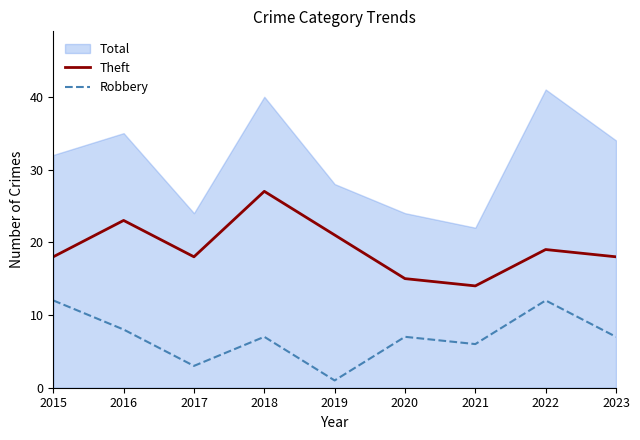

True or false: Theft and Robbery cross at least once.

False